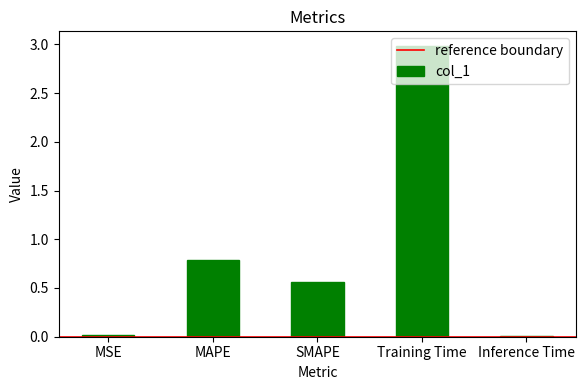

What position from the right is MAPE?

4